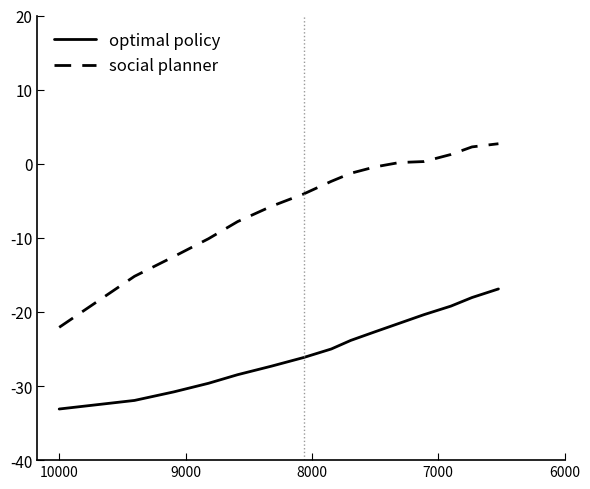

What is the label of the 2nd point from the left?

9000